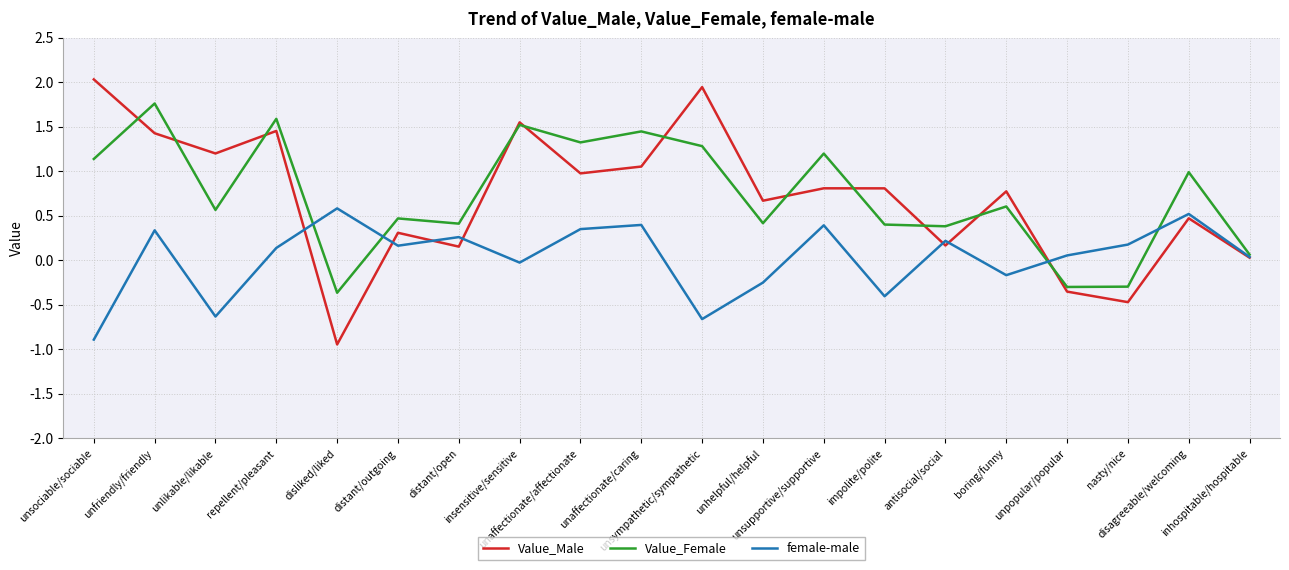

What are all the series names shown in the legend?

Value_Male, Value_Female, female-male